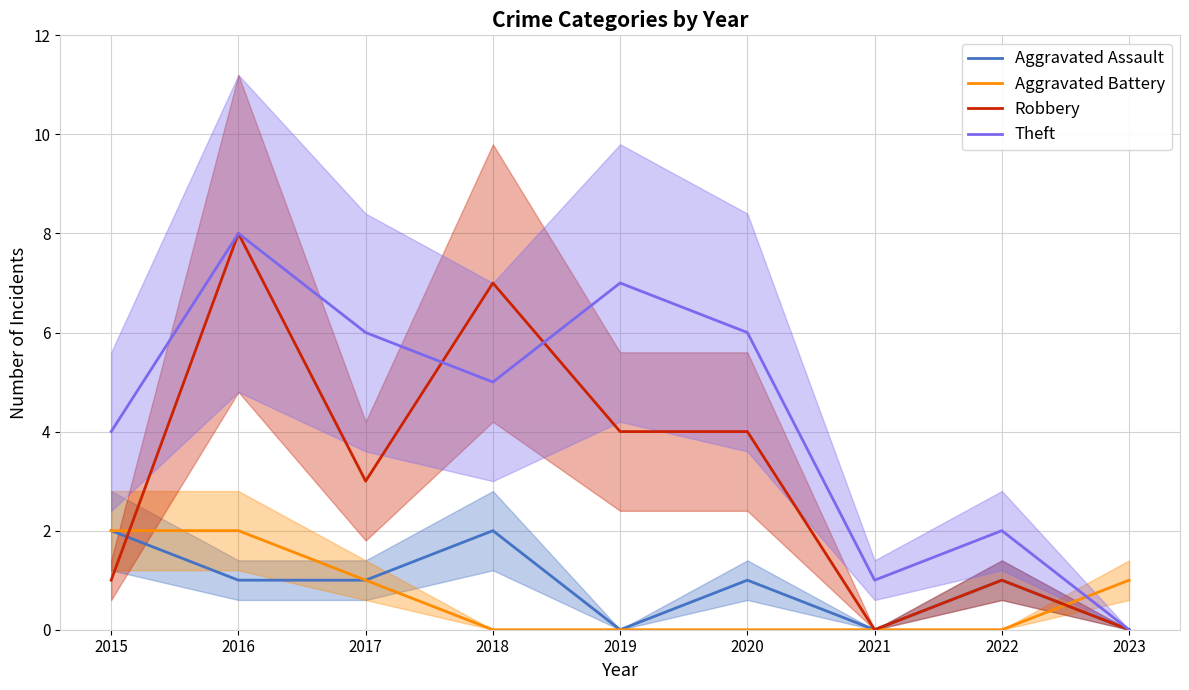

At which label does Robbery first exceed 3?

2016